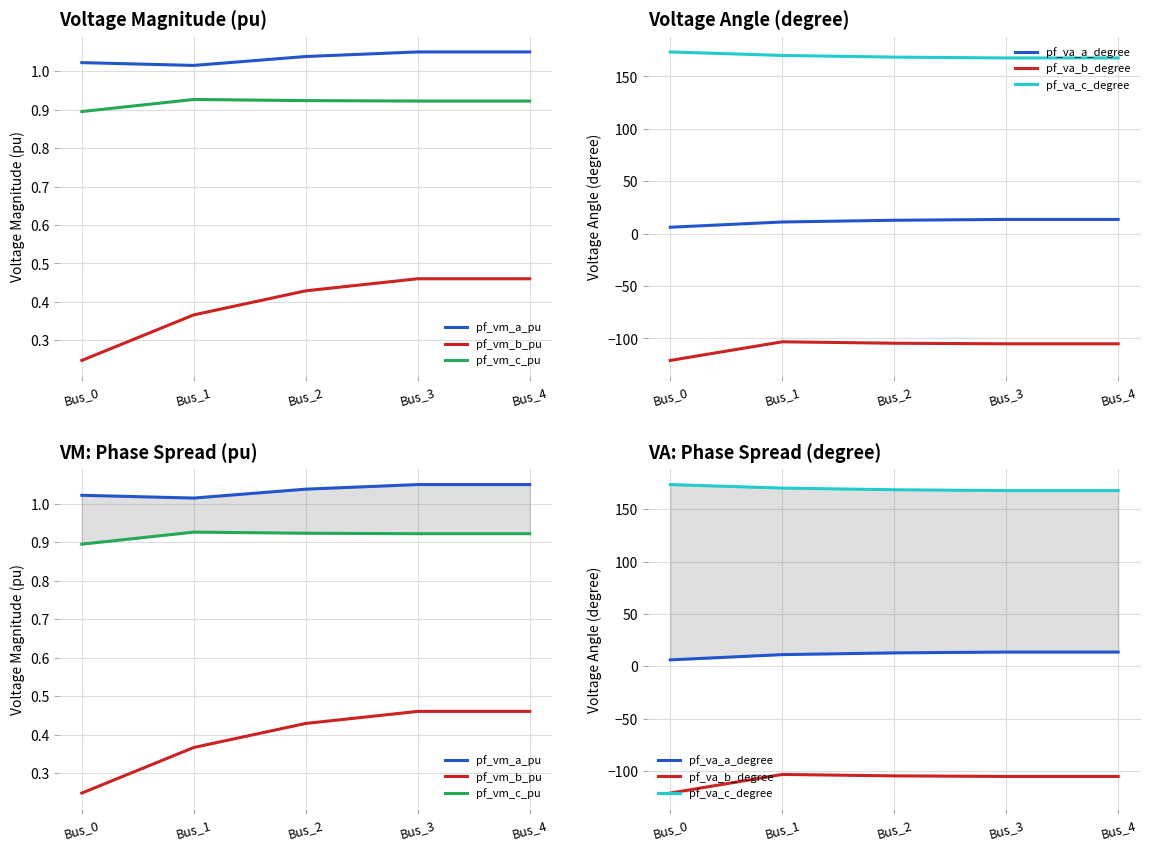

Rank the categories by pf_va_c_degree value from lowest to highest.

Bus_3, Bus_4, Bus_2, Bus_1, Bus_0